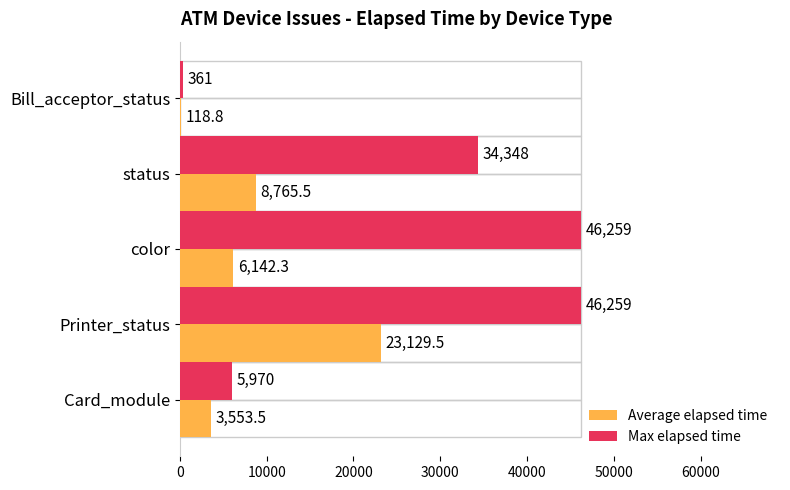

Which category has the highest value in the Average elapsed time series?

Printer_status